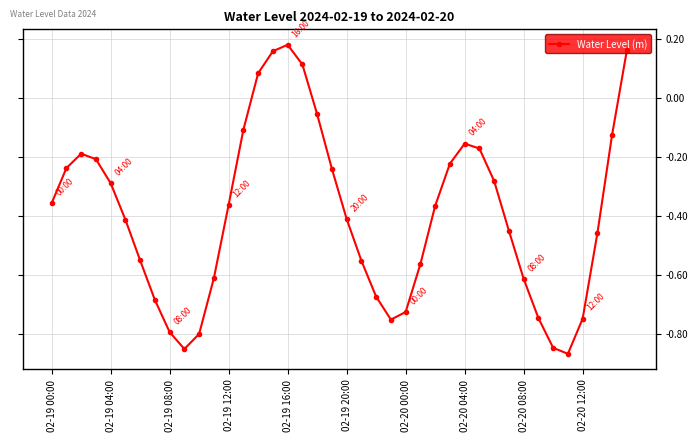

What is the difference between the maximum and second lowest values?

1.0